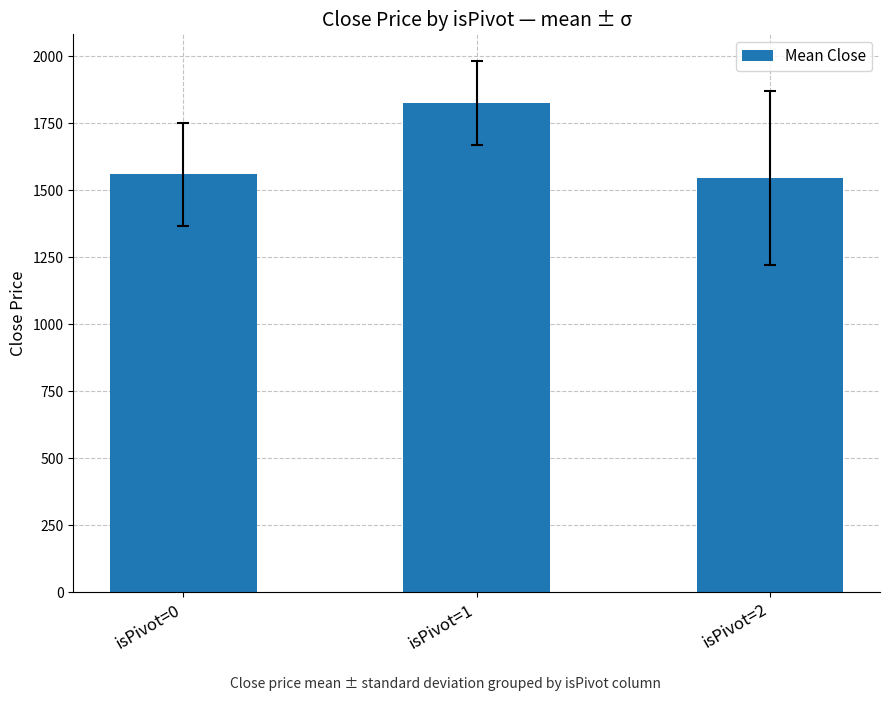

How many series are shown in this chart?

1